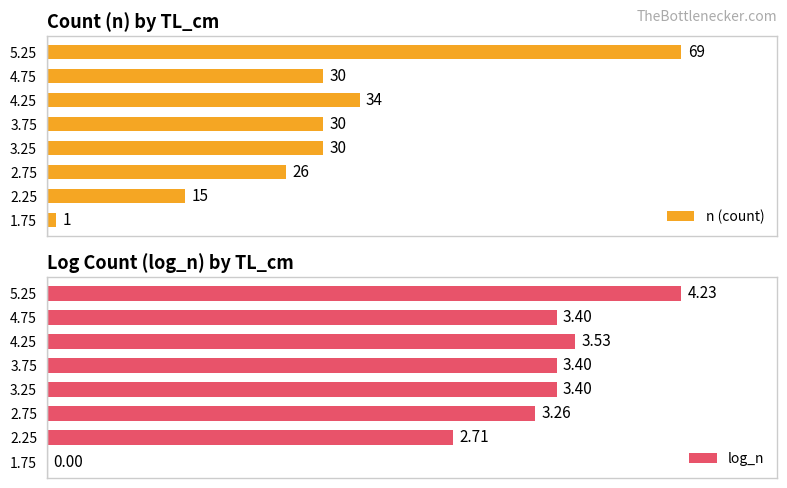

What is the sum of the n (count) values at 3 and 5?

64.0